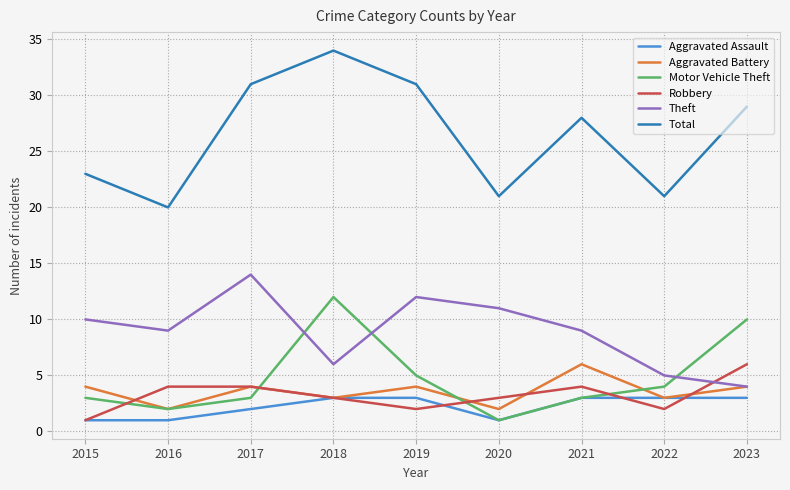

How many interior local valleys does the Total series have?

3